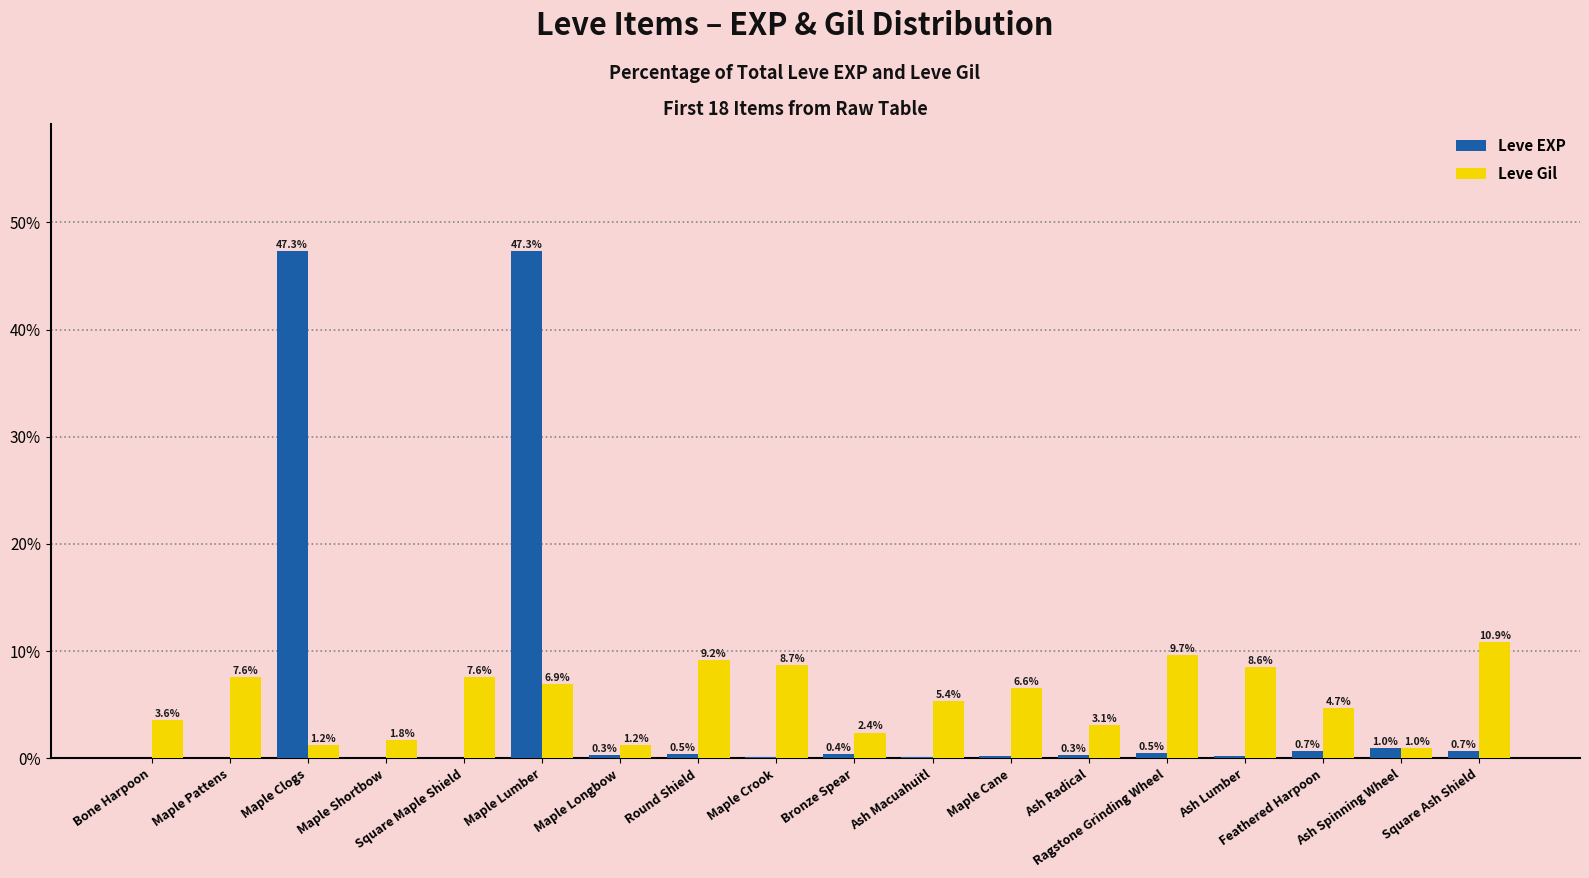

What is the highest value of the Leve Gil series?

10.9